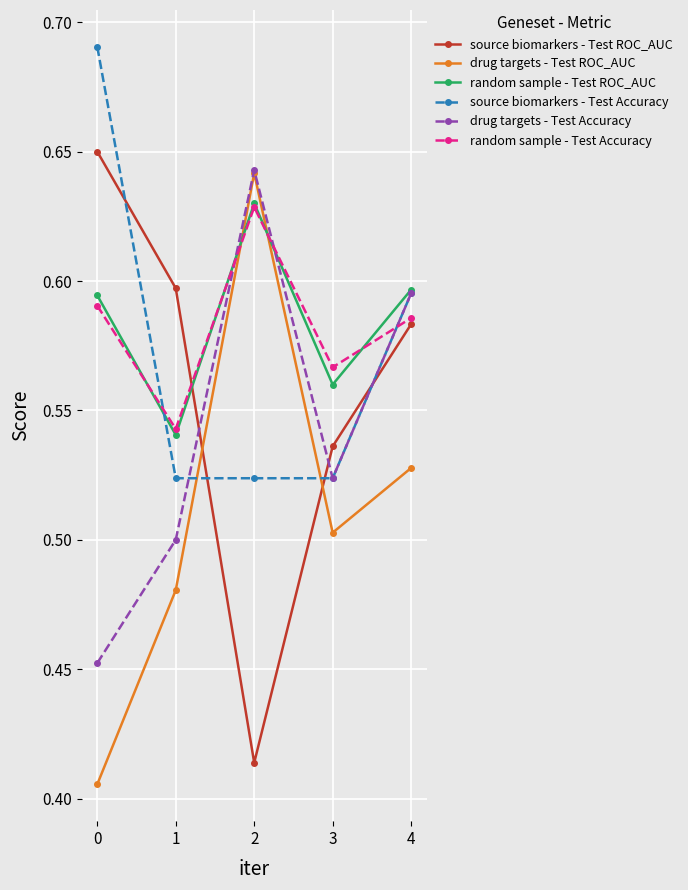

Which series changed the most between 2 and 3?

drug targets - Test ROC_AUC